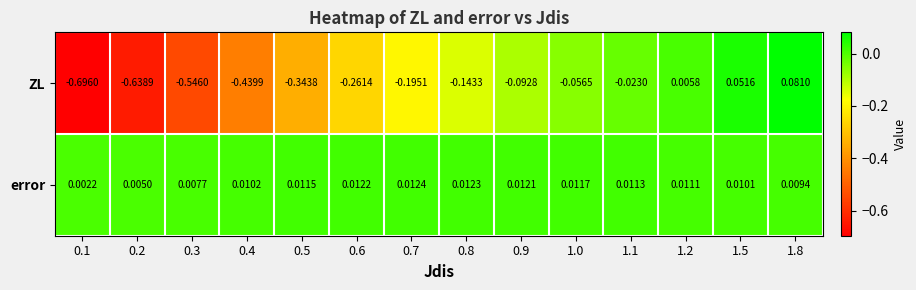

Between 0.9 and 1.0, which series saw the biggest shift?

ZL